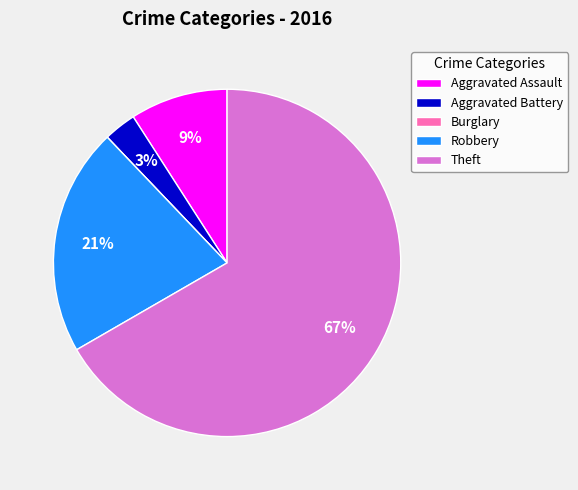

Do Aggravated Assault and Theft together represent more than half of the pie?

Yes